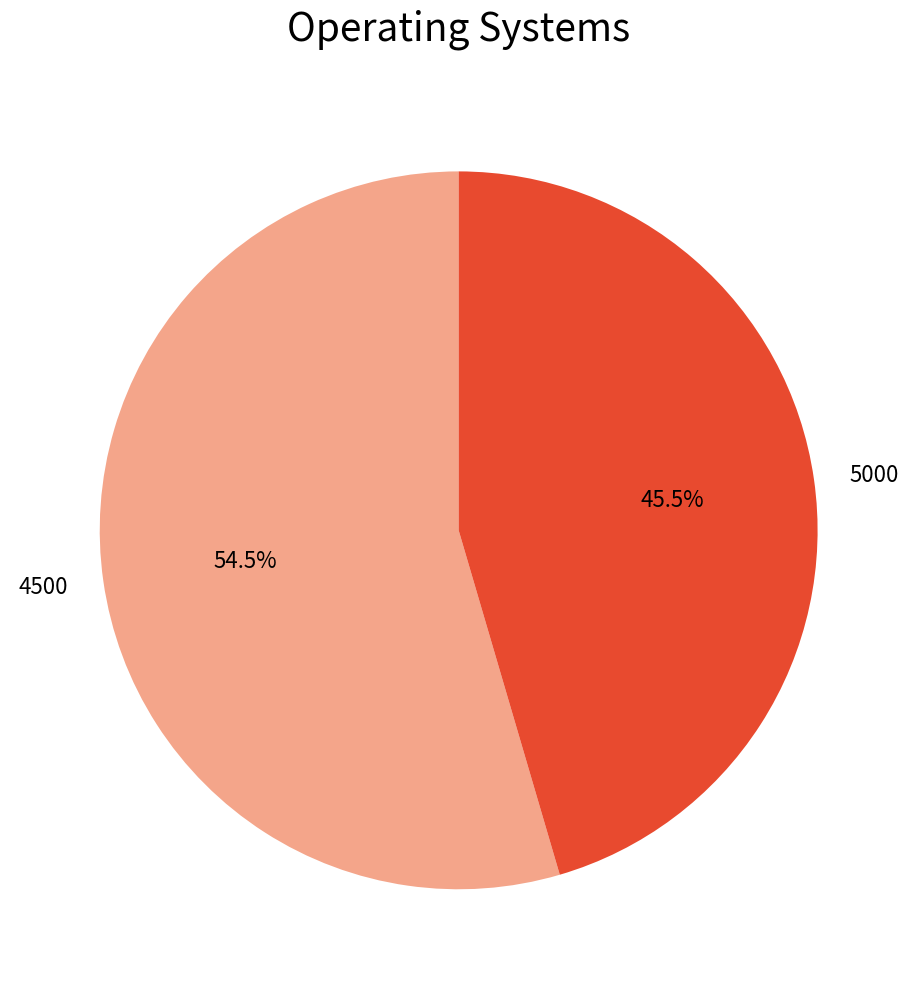

Does any single category account for the majority?

Yes